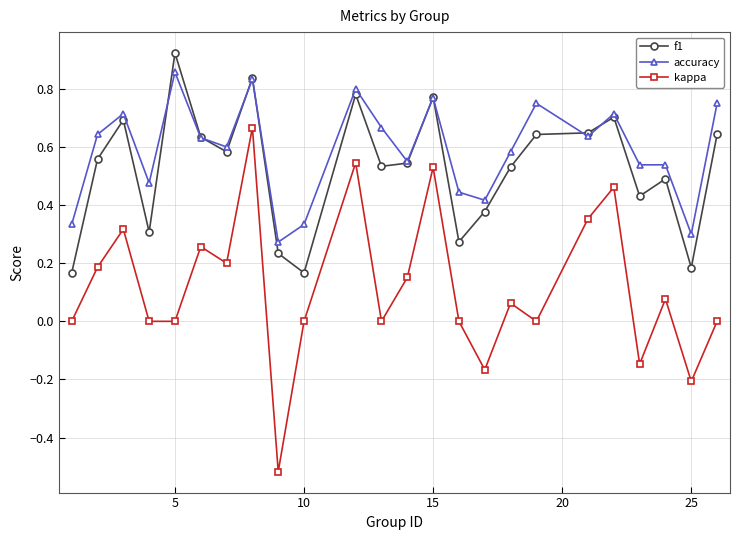

In f1, how many points are higher than both neighbors (excluding endpoints)?

7